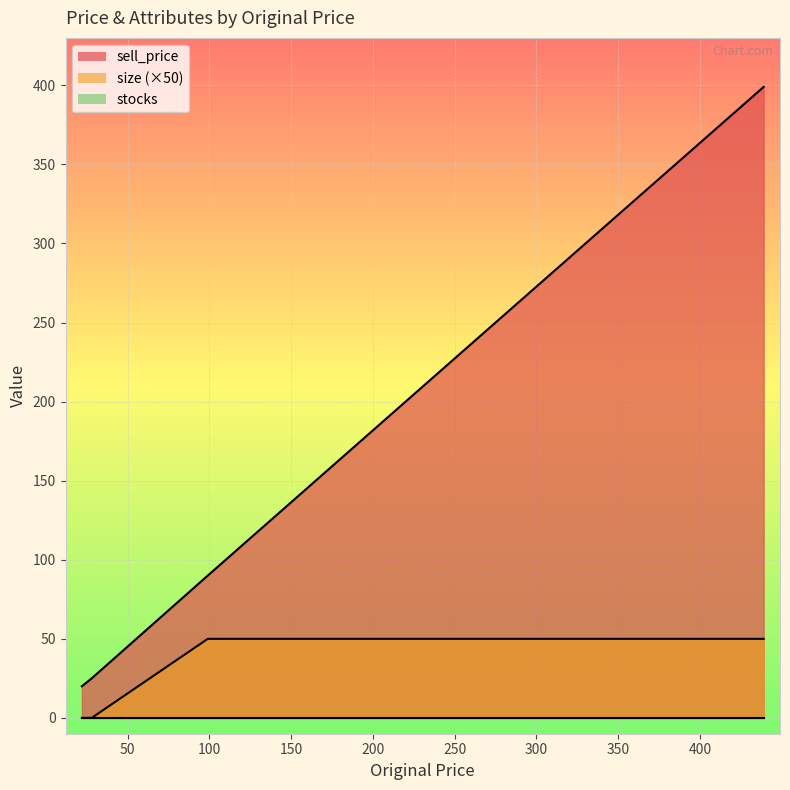

Is the value of stocks at 99 greater than the value of size at 165?

No